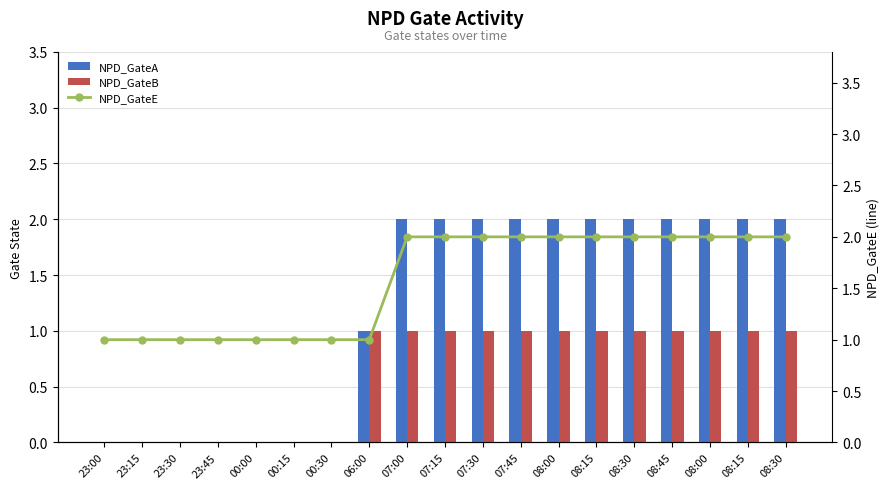

What is the value of the NPD_GateE bar at the 10th from the left?

2